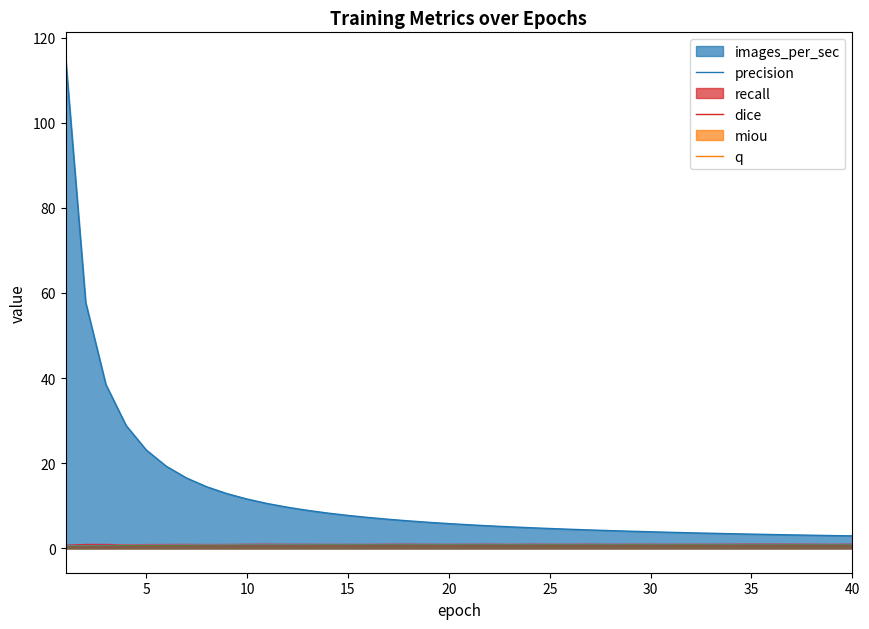

Reading left to right, list all the values displayed in this chart.

images_per_sec: 115.5	57.8	38.5	28.9	23.1	19.2	16.5	14.4	12.8	11.5	10.5	9.6	8.9	8.2	7.7	7.2	6.8	6.4	6.1	5.8	5.5	5.3	5.0	4.8	4.6	4.4	4.3	4.1	4.0	3.9	3.7	3.6	3.5	3.4	3.3	3.2	3.1	3.0	3.0	2.9
precision: 0.7	0.9	0.9	0.8	0.8	0.8	0.9	0.8	0.8	0.9	0.9	0.9	0.9	0.9	0.9	0.9	0.9	0.9	0.9	0.9	0.9	0.9	0.9	0.9	0.9	0.9	0.9	0.9	0.9	0.9	0.9	0.9	0.9	0.9	0.9	0.9	0.9	0.9	0.9	0.9
recall: 0.6	0.5	0.5	0.7	0.7	0.7	0.7	0.7	0.7	0.7	0.7	0.8	0.8	0.8	0.8	0.8	0.8	0.8	0.8	0.8	0.8	0.8	0.8	0.8	0.8	0.8	0.8	0.8	0.8	0.8	0.8	0.8	0.8	0.8	0.8	0.8	0.8	0.8	0.8	0.8
dice: 0.6	0.6	0.6	0.7	0.7	0.7	0.8	0.8	0.8	0.8	0.8	0.8	0.8	0.8	0.8	0.8	0.8	0.8	0.8	0.8	0.8	0.8	0.8	0.8	0.9	0.8	0.8	0.8	0.9	0.8	0.8	0.8	0.8	0.8	0.8	0.8	0.9	0.8	0.8	0.8
miou: 0.4	0.4	0.5	0.6	0.6	0.6	0.6	0.6	0.6	0.7	0.7	0.7	0.7	0.7	0.7	0.7	0.7	0.7	0.7	0.7	0.7	0.7	0.7	0.7	0.7	0.7	0.7	0.7	0.7	0.7	0.7	0.7	0.7	0.7	0.7	0.7	0.7	0.7	0.7	0.7
q: 0.3	0.3	0.3	0.4	0.4	0.4	0.5	0.5	0.5	0.6	0.6	0.6	0.6	0.6	0.6	0.6	0.6	0.6	0.6	0.6	0.6	0.6	0.6	0.6	0.6	0.6	0.6	0.6	0.6	0.6	0.6	0.6	0.6	0.6	0.6	0.6	0.6	0.6	0.6	0.6